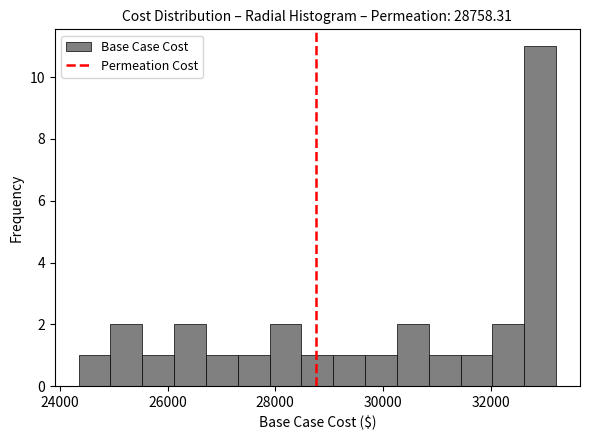

Around what value on the x-axis is the tallest bar? Give the approximate position of its centre, as read against the axis.

33000